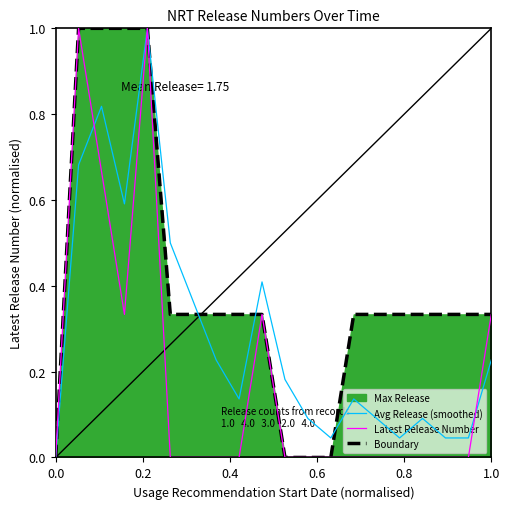

Rank the series by their average value, from highest to lowest.

Max Release, Avg Release (smoothed), Latest Release Number